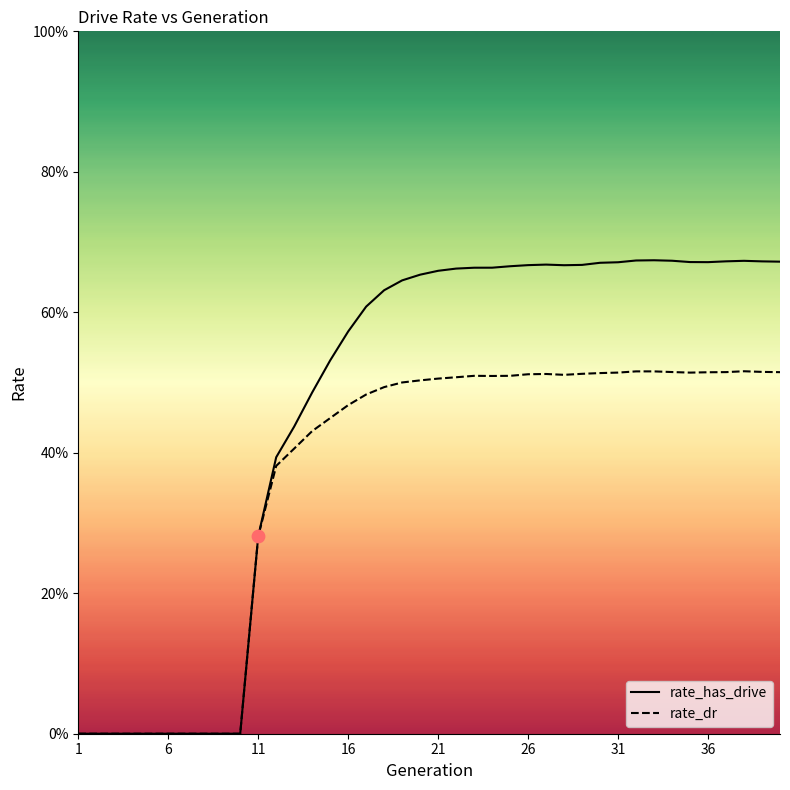

What is the total value across all series at 28?

1.2